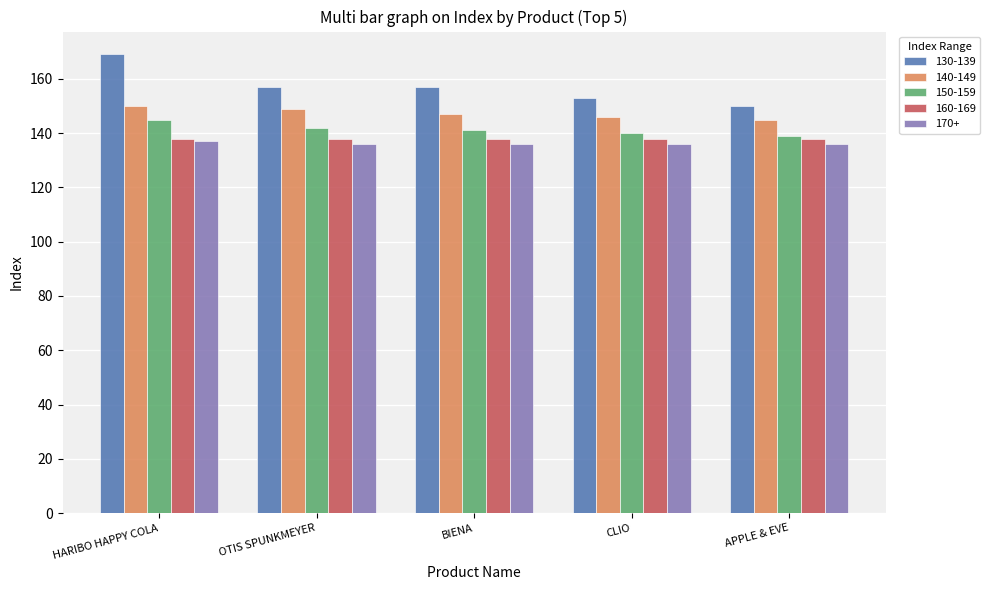

What is the smallest value displayed?

136